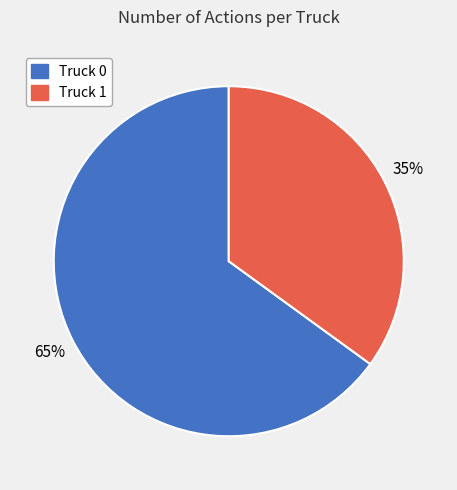

Is the sum of Truck 0 and Truck 1 greater than half?

Yes